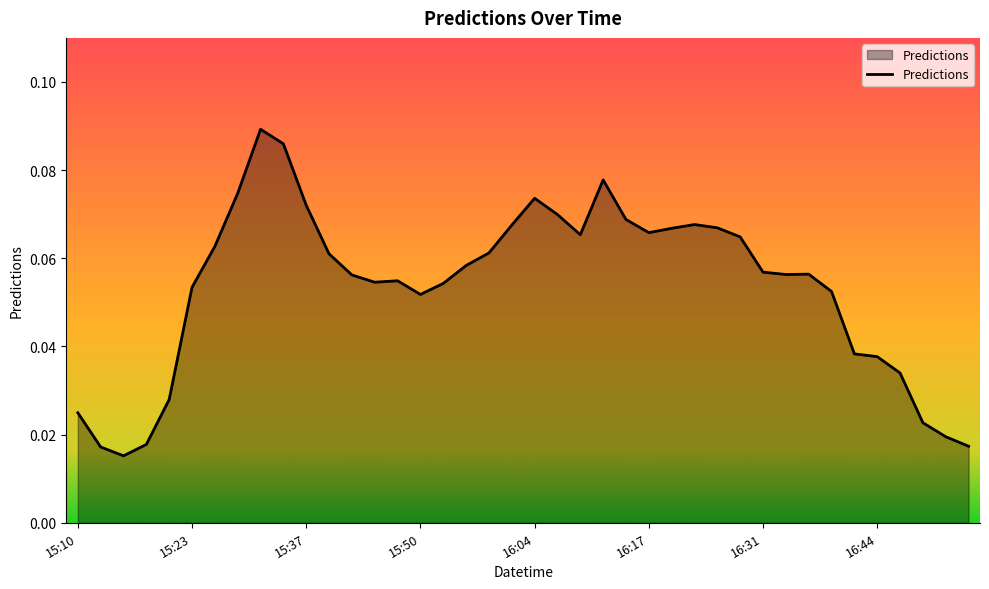

List the labels in order of value, largest first.

15:31, 15:34, 16:12, 15:29, 16:04, 15:37, 16:06, 16:15, 16:23, 16:01, 16:25, 16:20, 16:17, 16:09, 16:28, 15:26, 15:58, 15:39, 15:56, 16:31, 16:36, 16:34, 15:42, 15:48, 15:45, 15:53, 15:23, 16:39, 15:50, 16:42, 16:44, 16:47, 15:21, 15:10, 16:50, 16:52, 15:18, 16:55, 15:12, 15:15